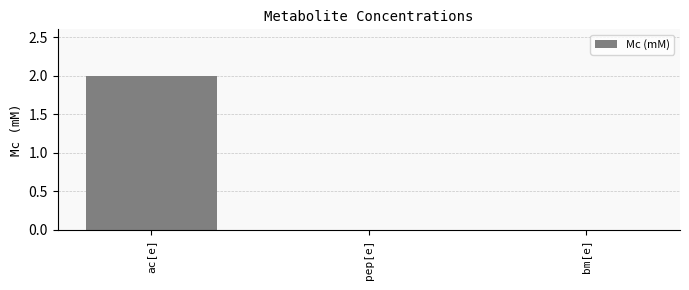

The value at ac[e] is 3. True or false?

False